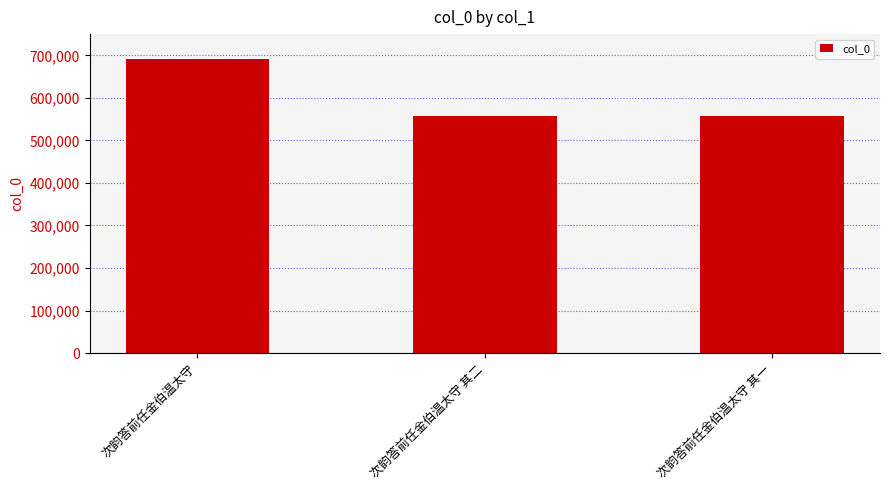

Which has a higher value, 次韵答前任金伯温太守 or 次韵答前任金伯温太守 其二?

次韵答前任金伯温太守